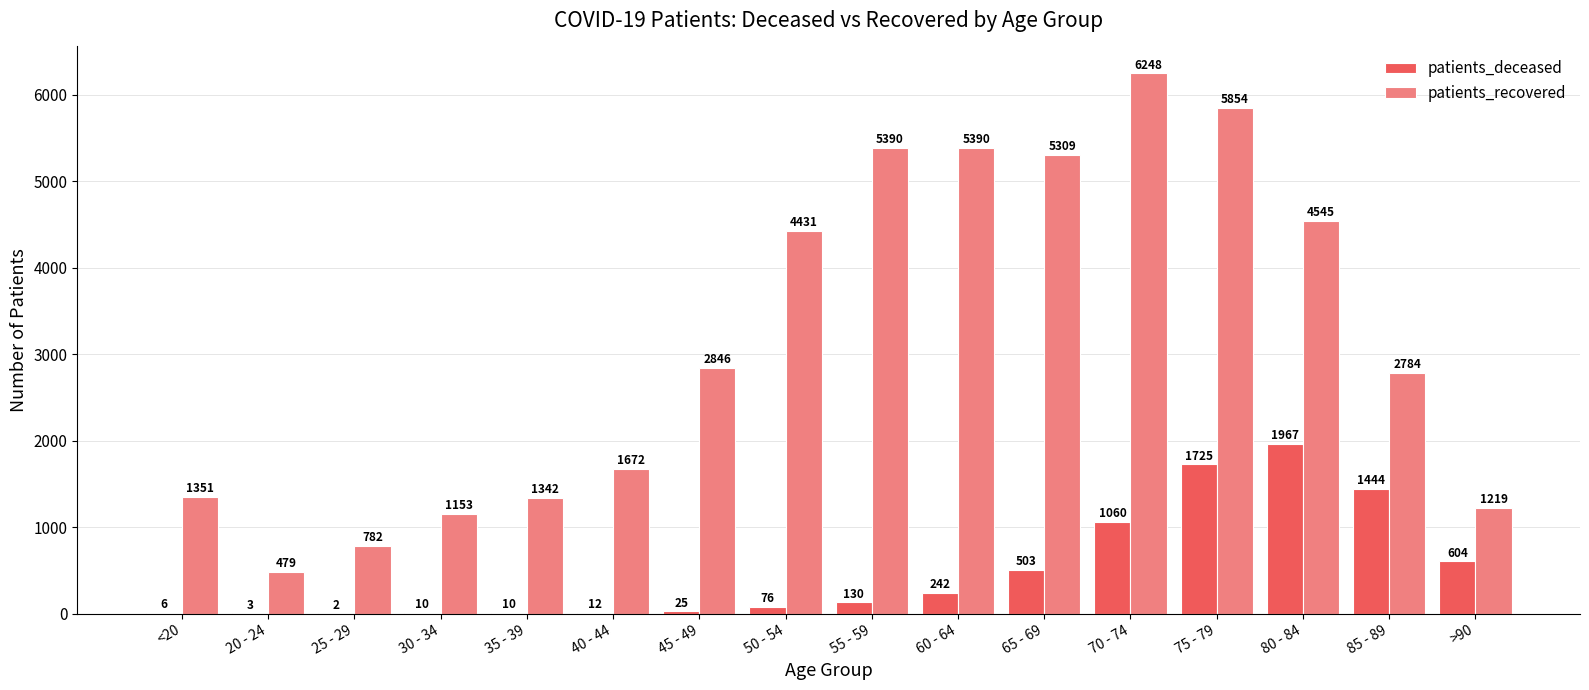

Is it true that patients_deceased equals 188 at >90?

False